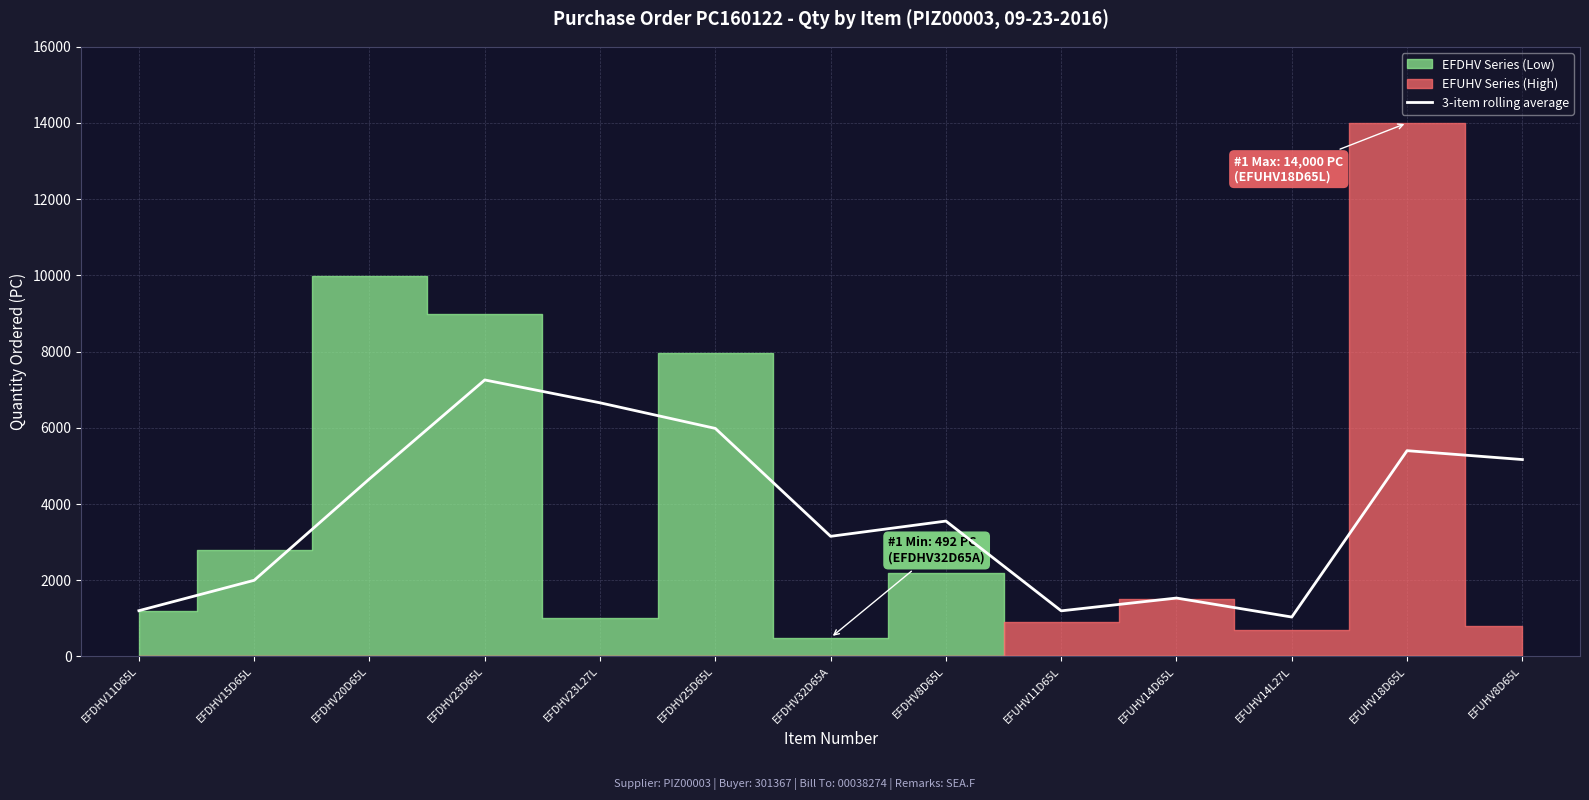

What is the maximum value for 3-item rolling average?

7256.0